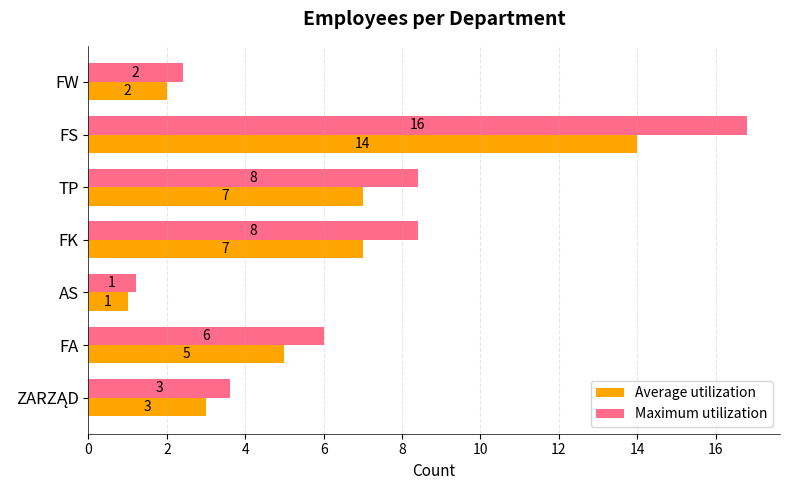

What is the lowest value of the Average utilization series?

1.0